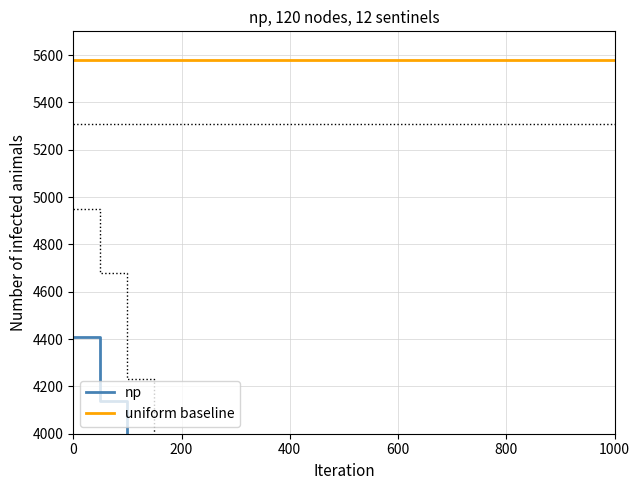

At how many categories does at least one series exceed 3720?

13